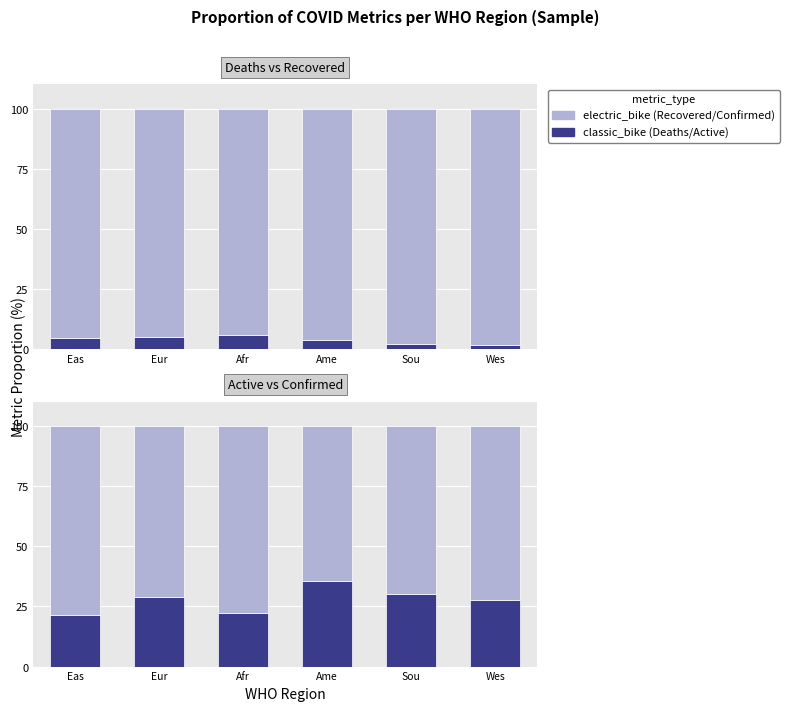

Rank the categories by Deaths value from lowest to highest.

Wes, Sou, Ame, Eas, Eur, Afr